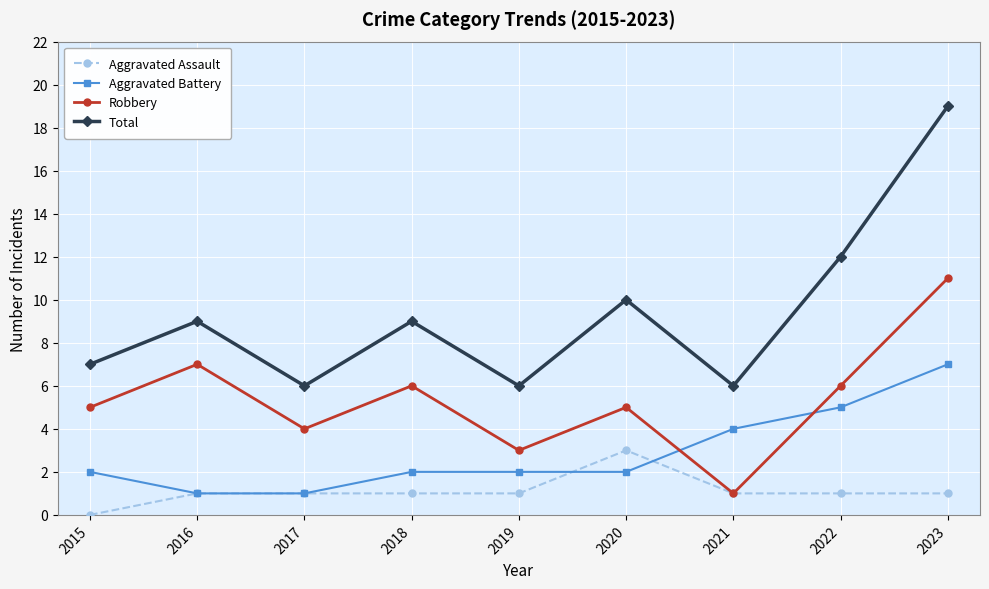

The value of Robbery at 2017 is 6. True or false?

False